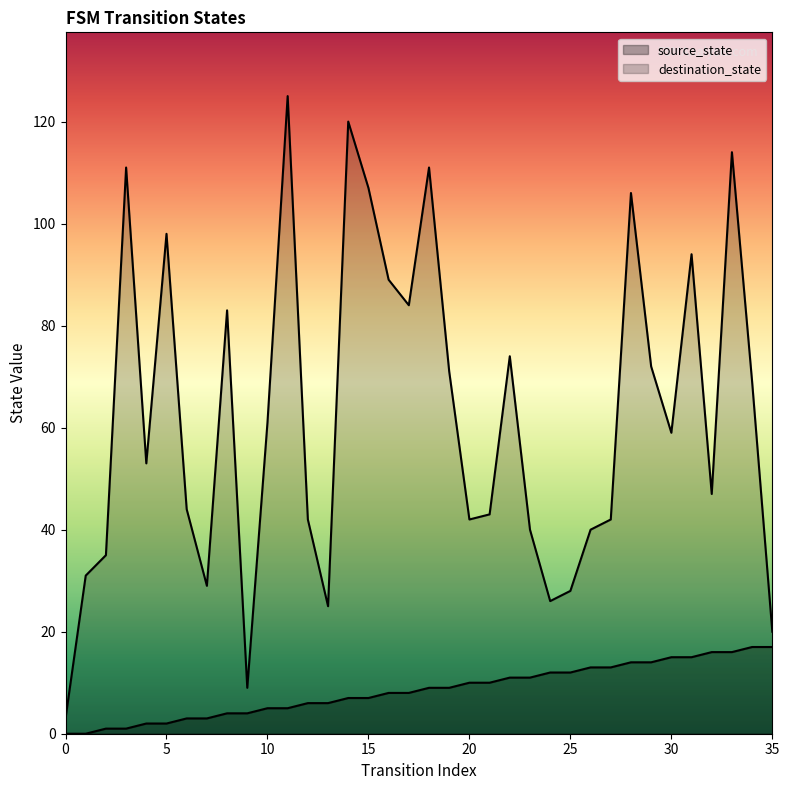

True or false: source_state has a value of -10 at 0.

False